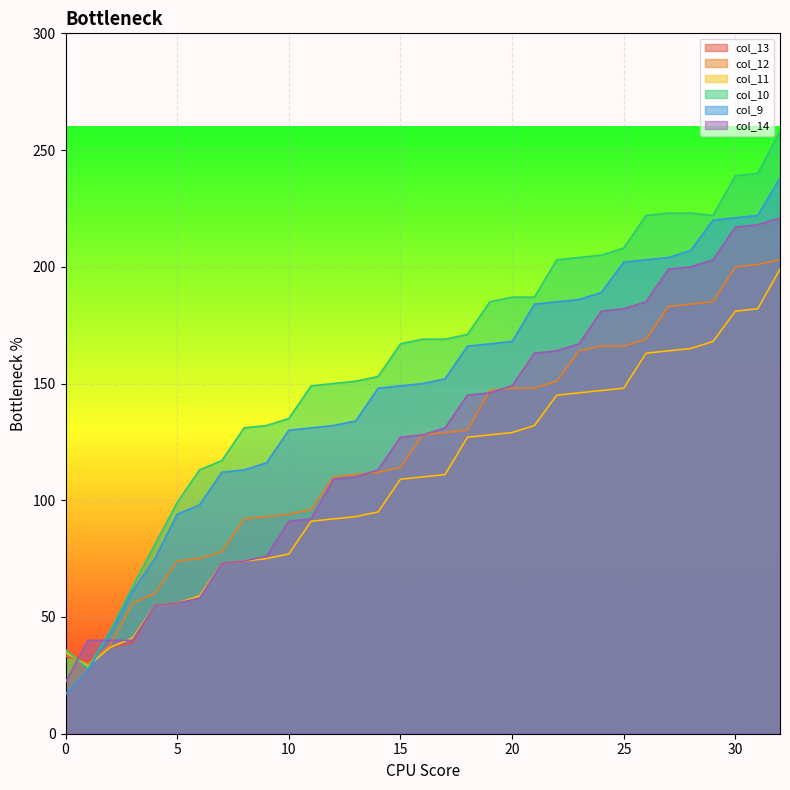

True or false: col_12 has more than 0 points higher than both neighbors.

False